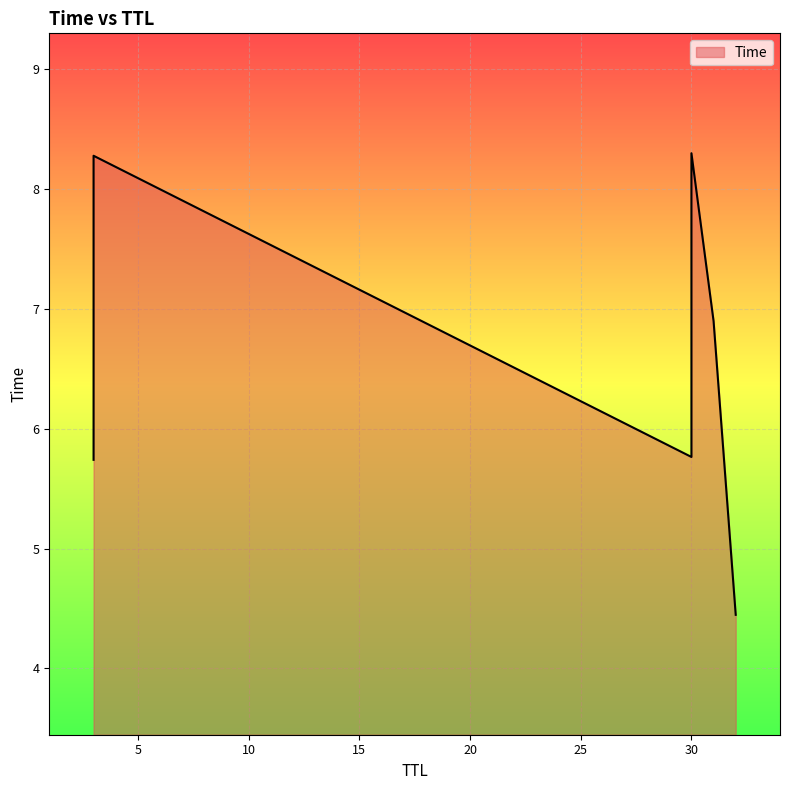

Which has a higher value, 3 or 30?

30